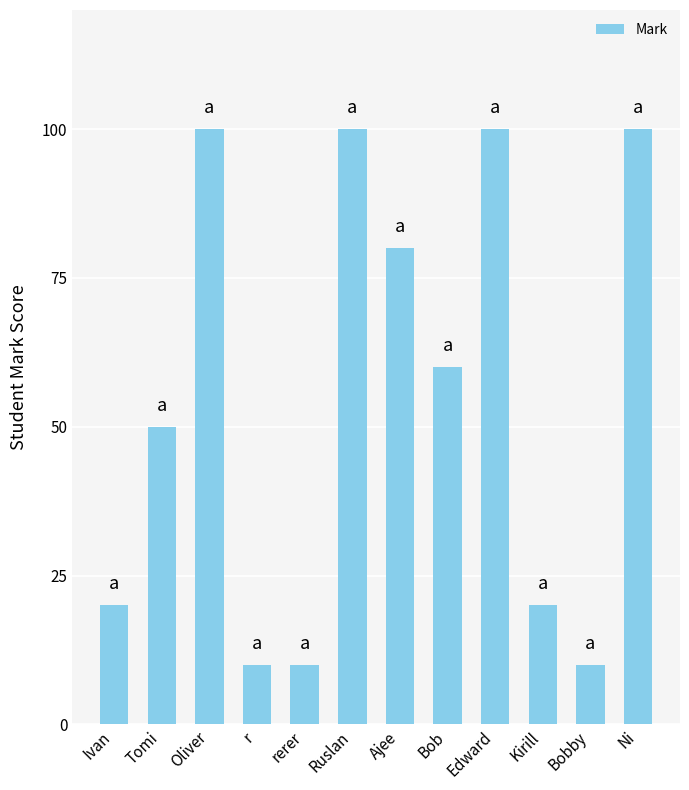

Reading left to right, extract all data points from this chart.

Ivan=20	Tomi=50	Oliver=100	r=10	rerer=10	Ruslan=100	Ajee=80	Bob=60	Edward=100	Kirill=20	Bobby=10	Ni=100